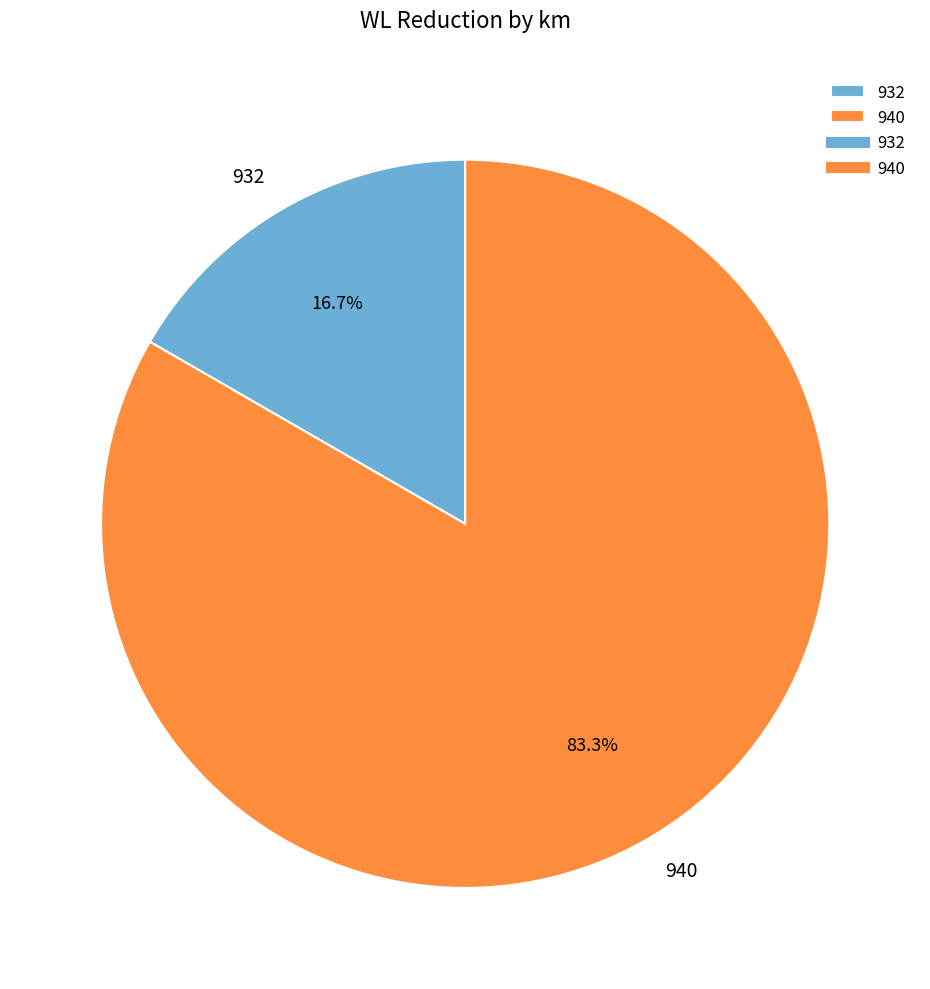

Rank the categories by value from highest to lowest.

940, 932